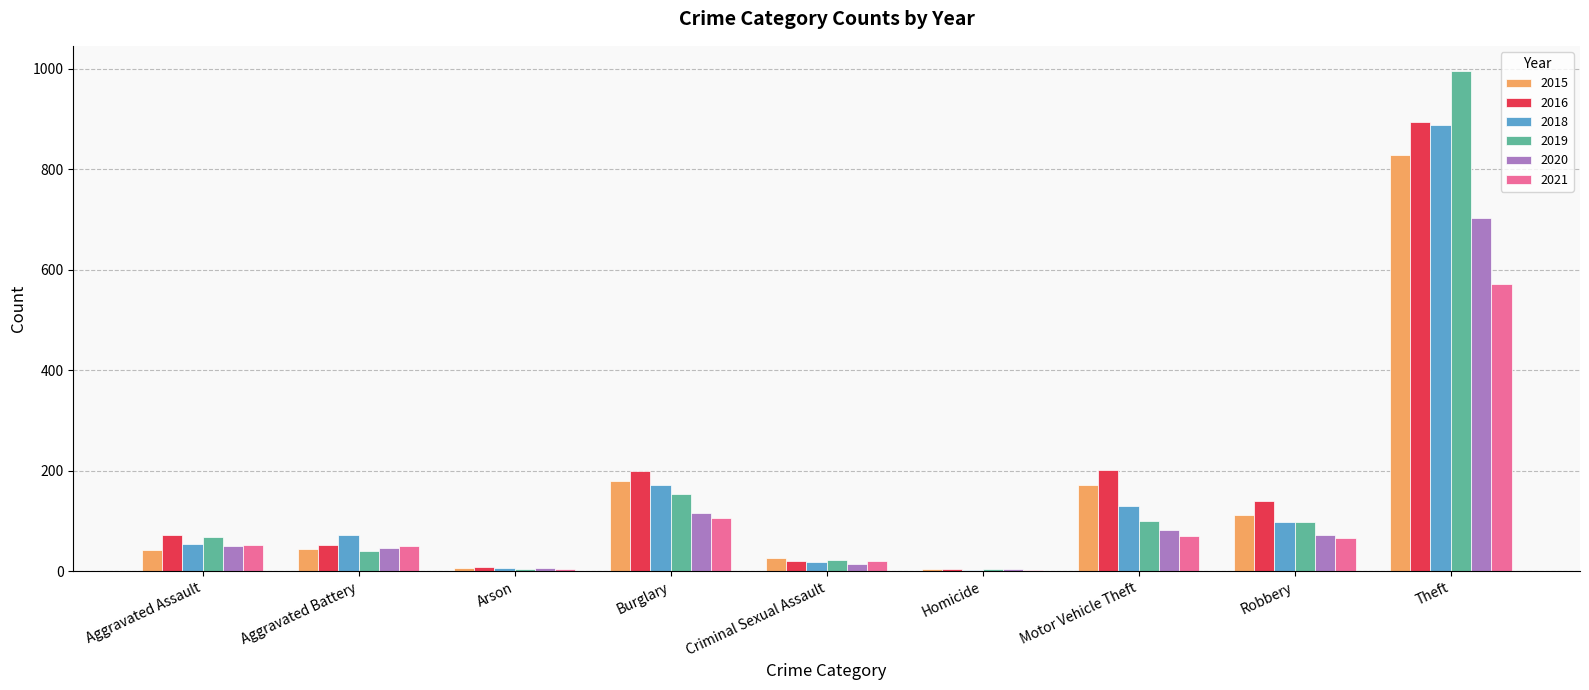

Which category has the highest value across all series?

Theft